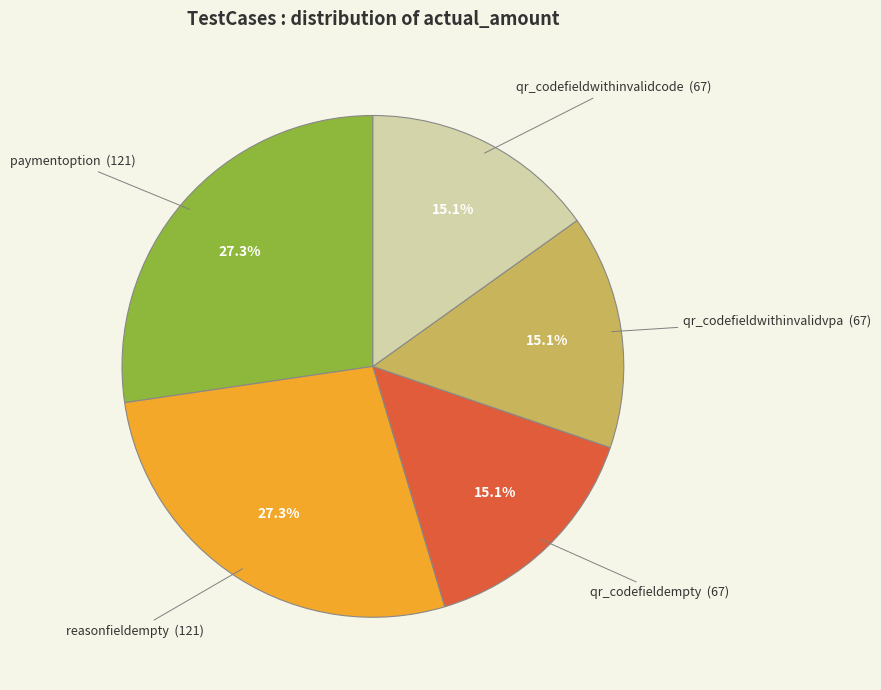

Is there a majority slice in this chart?

No